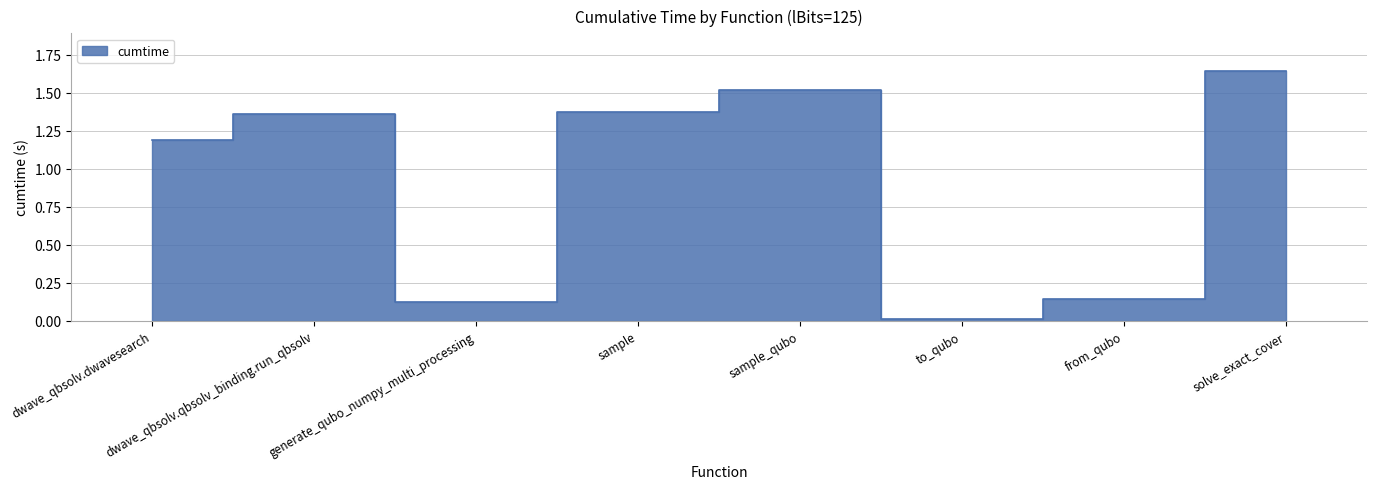

Where is the first local minimum?

generate_qubo_numpy_multi_processing